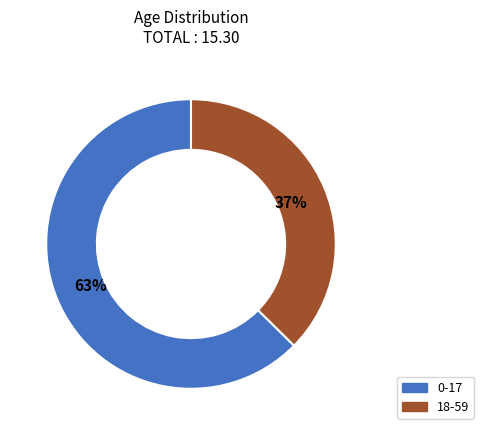

True or false: 0-17 accounts for 63% of the total.

True